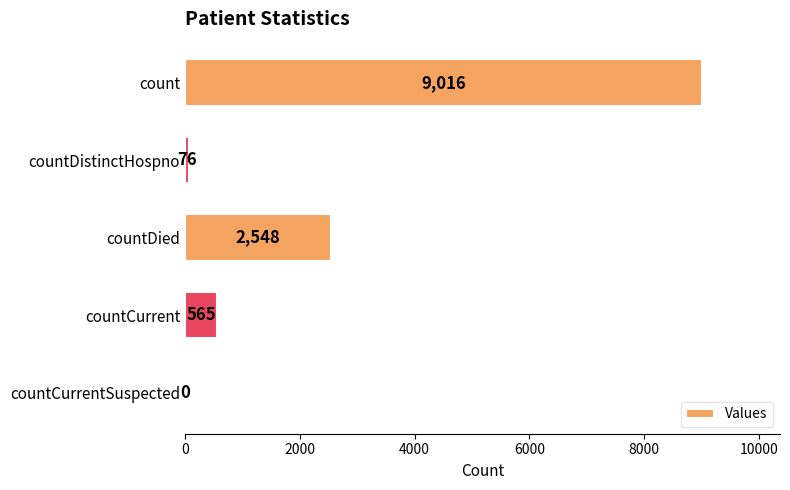

True or false: the data shows 3724 at count.

False